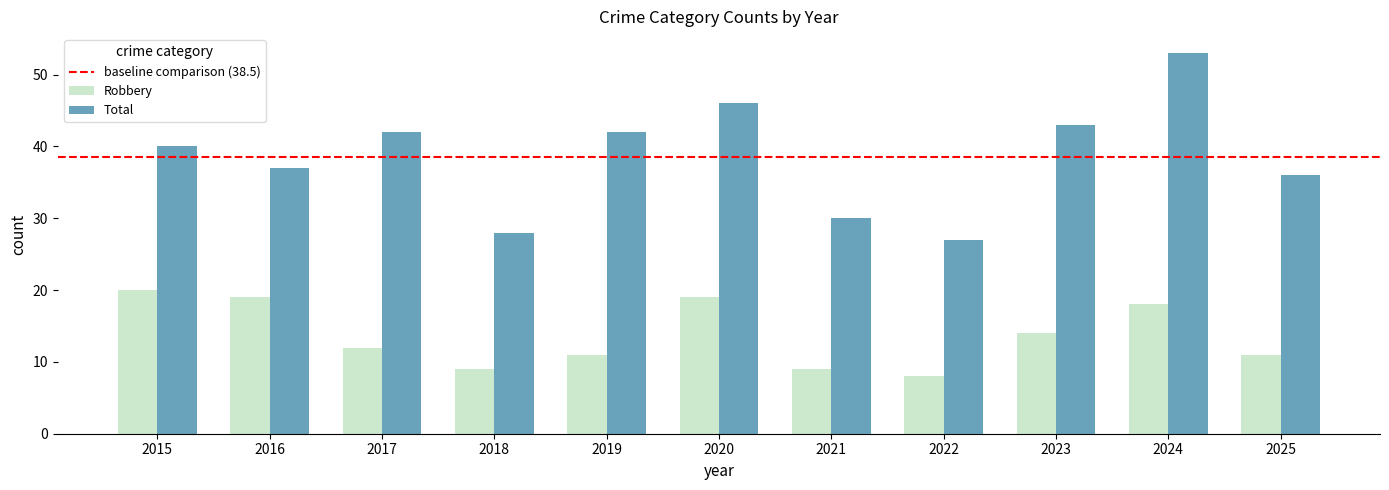

Reading left to right, transcribe all the data shown in this chart.

Robbery: 20	19	12	9	11	19	9	8	14	18	11
Total: 40	37	42	28	42	46	30	27	43	53	36